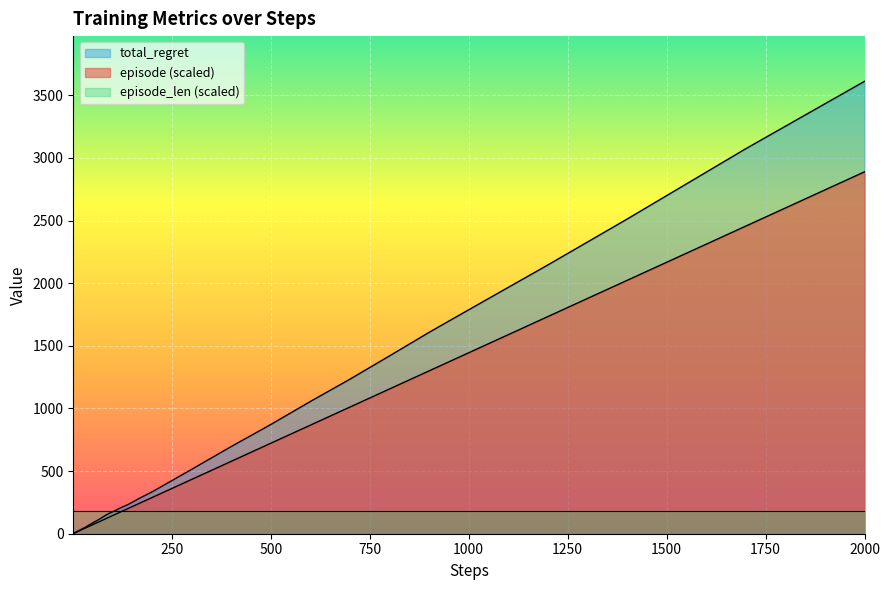

Which series has the widest spread of values?

total_regret